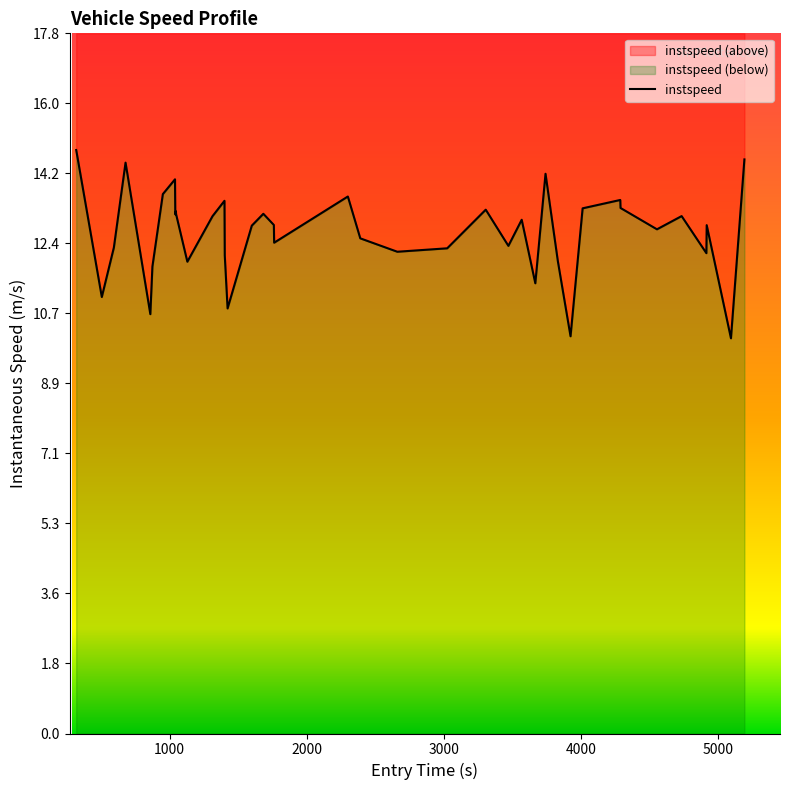

Reading left to right, extract all data points from this chart.

14.8	11.1	12.3	14.5	10.6	11.8	13.7	14.1	13.2	13.3	13.2	12.0	13.1	13.5	12.1	10.8	12.9	13.2	12.9	12.5	13.6	12.6	12.2	12.3	13.3	12.4	13.0	11.4	14.2	12.0	10.1	13.3	13.5	13.3	12.8	13.1	12.2	12.9	10.0	14.6